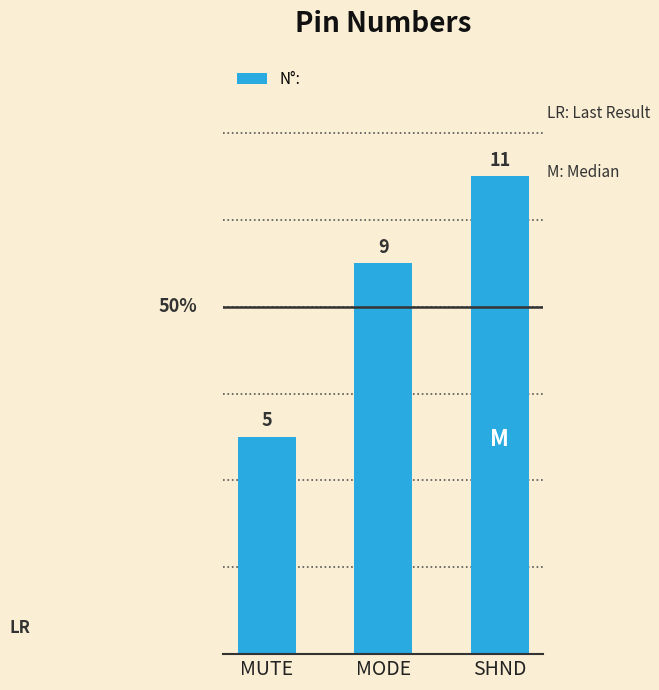

Where is the data nearest to the value 8?

MODE